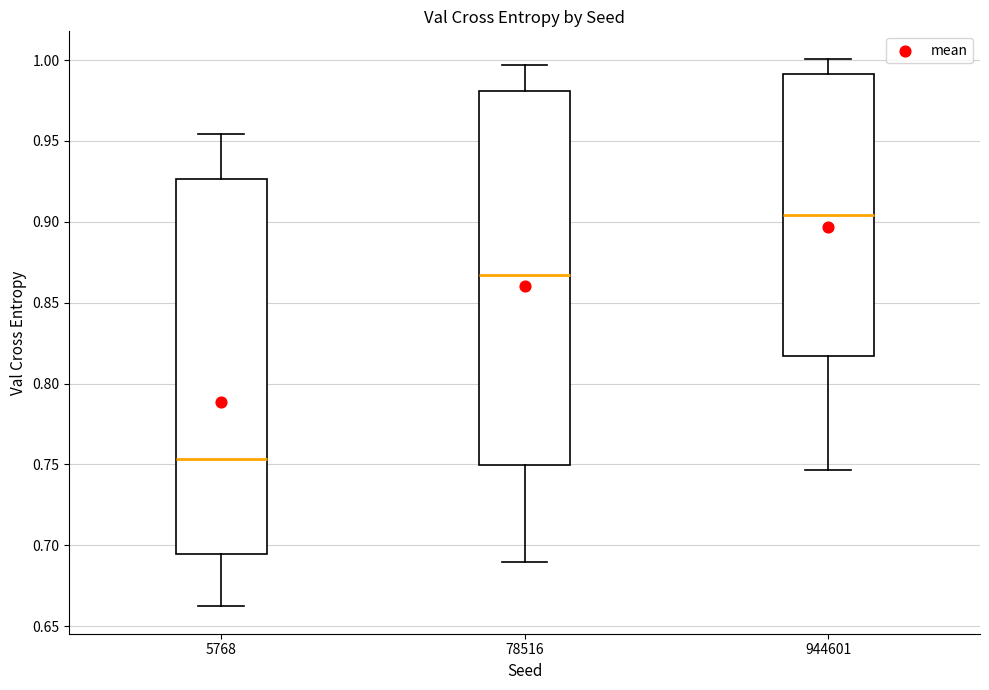

Where does the upper whisker of the box at x = 5768 end on the y-axis? The values are not printed on the chart, so give them approximately, as read against the axis.

0.955